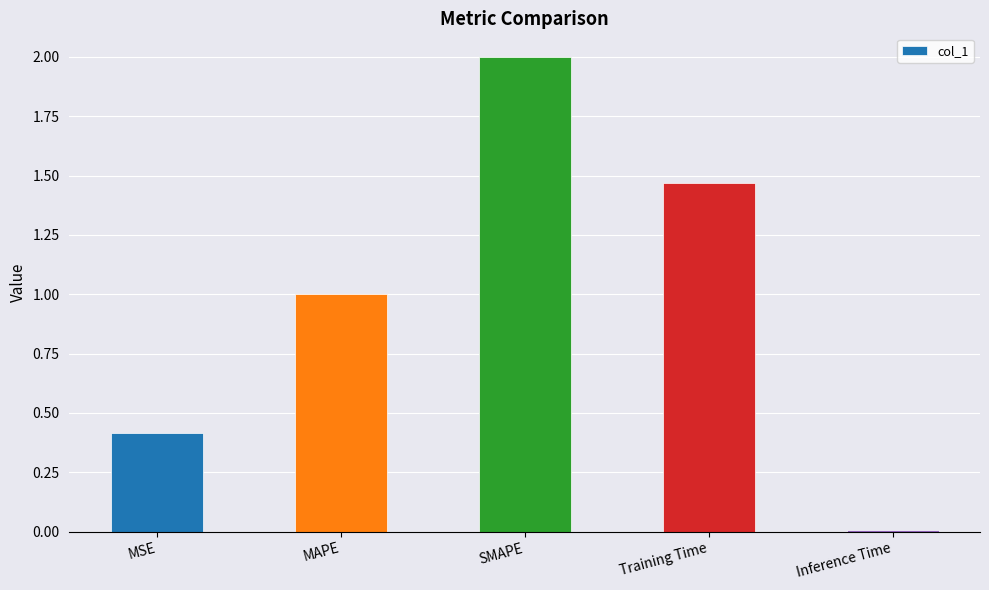

What is the difference between the second highest and second lowest values?

1.1